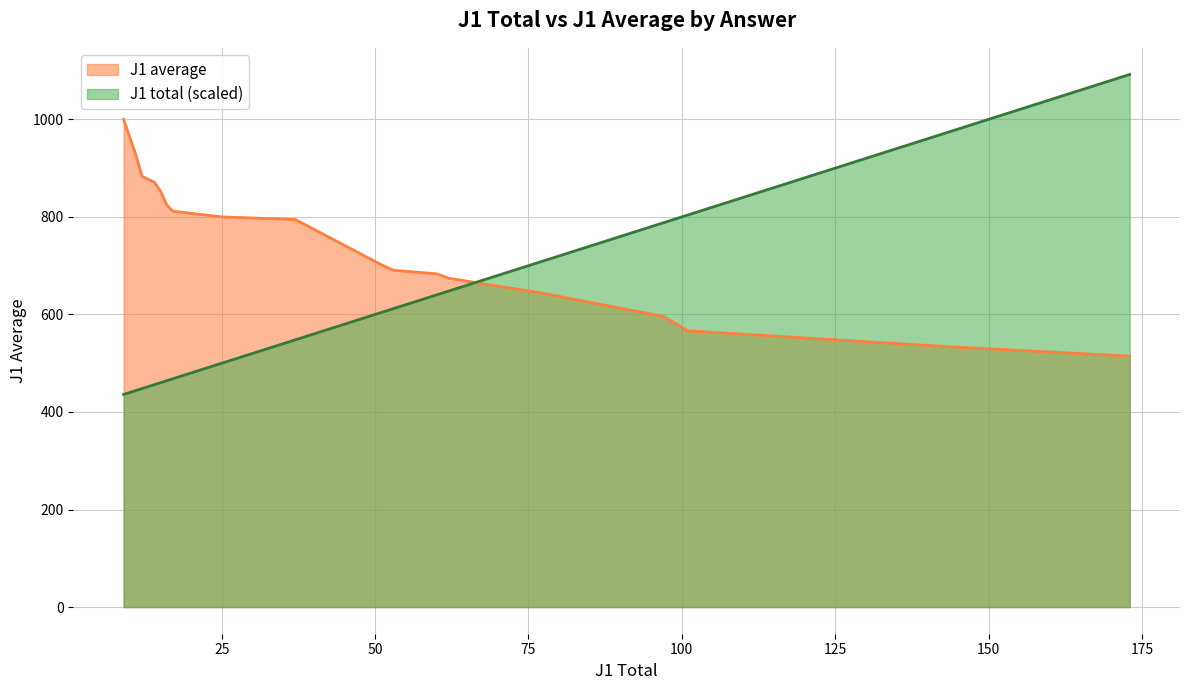

What is the difference between the maximum and minimum values in the J1 total series?

164.0